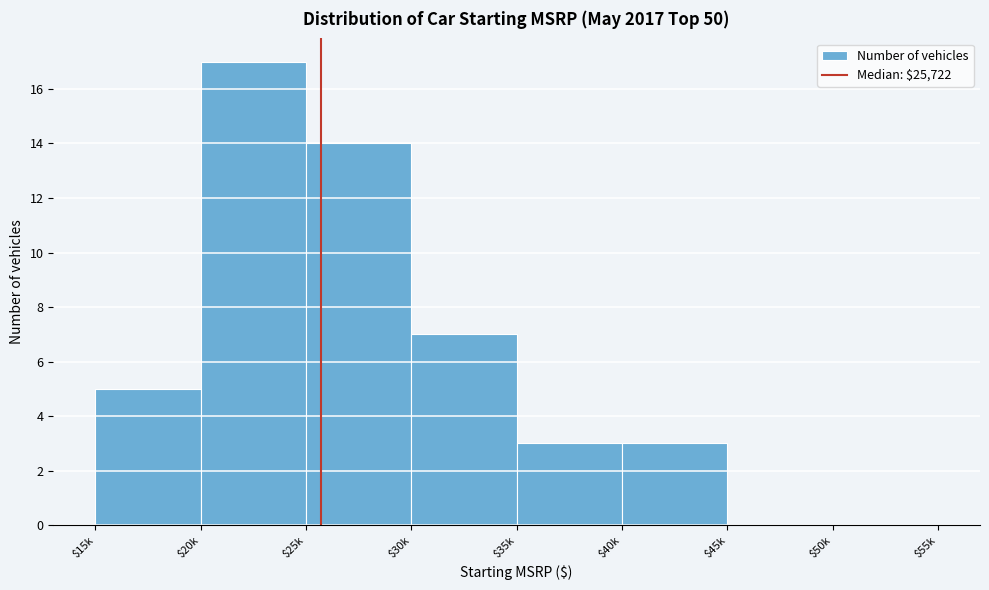

What value does the data have at $20k?

17